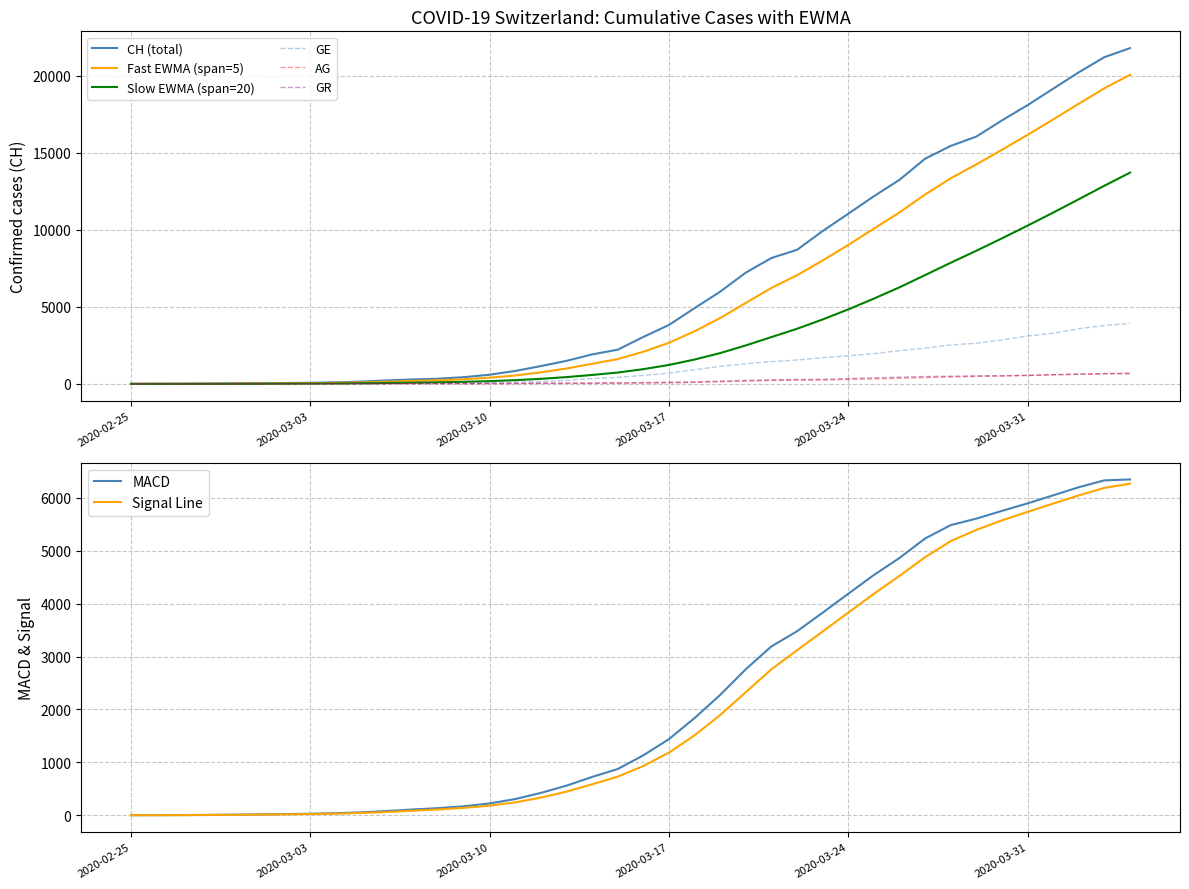

Rank the series by their maximum value, from lowest to highest.

GR, AG, GE, CH